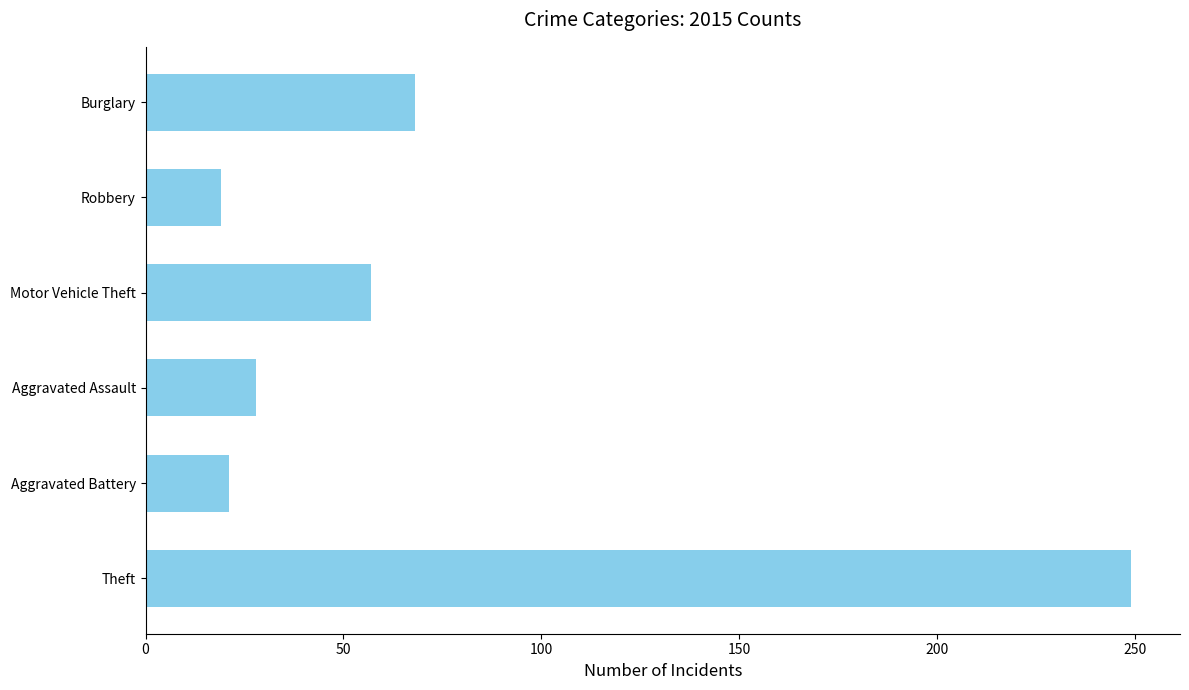

Reading bottom to top, extract all data points from this chart.

249	21	28	57	19	68